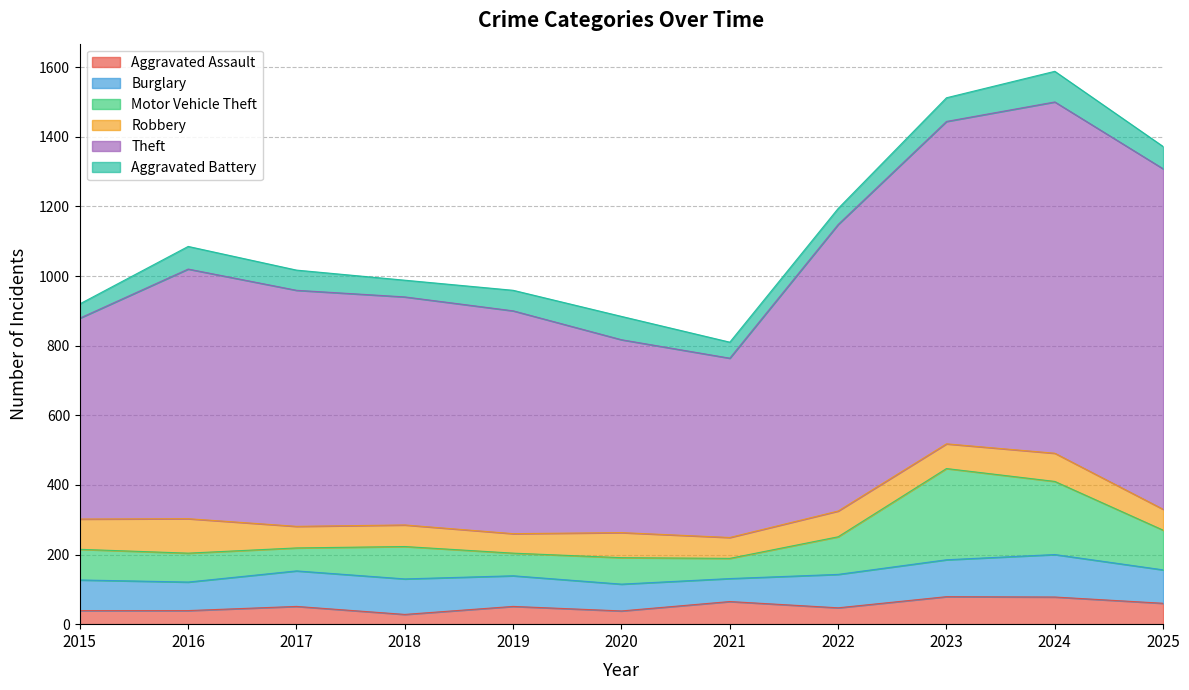

What is the value of the Aggravated Battery point at the 2nd from the left?

65